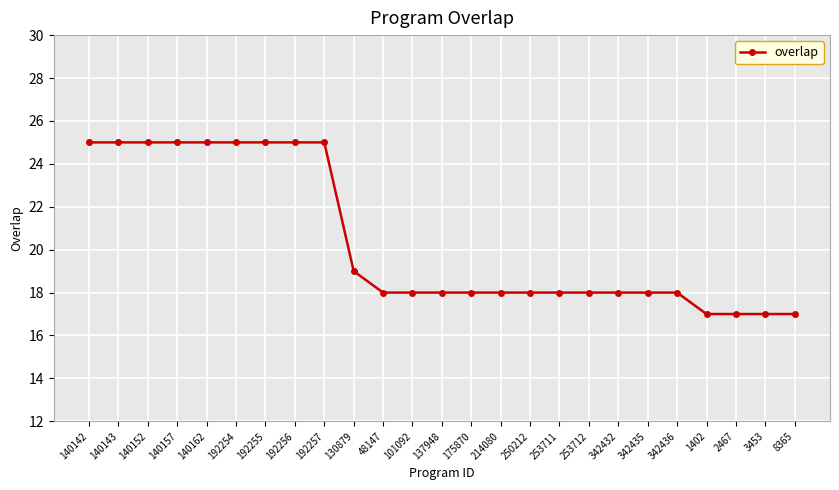

True or false: the data shows 12 at 342436.

False